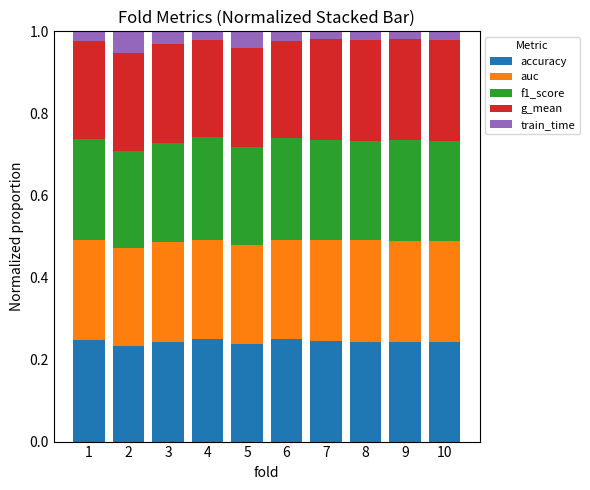

What is the sum of all accuracy values?

2.4